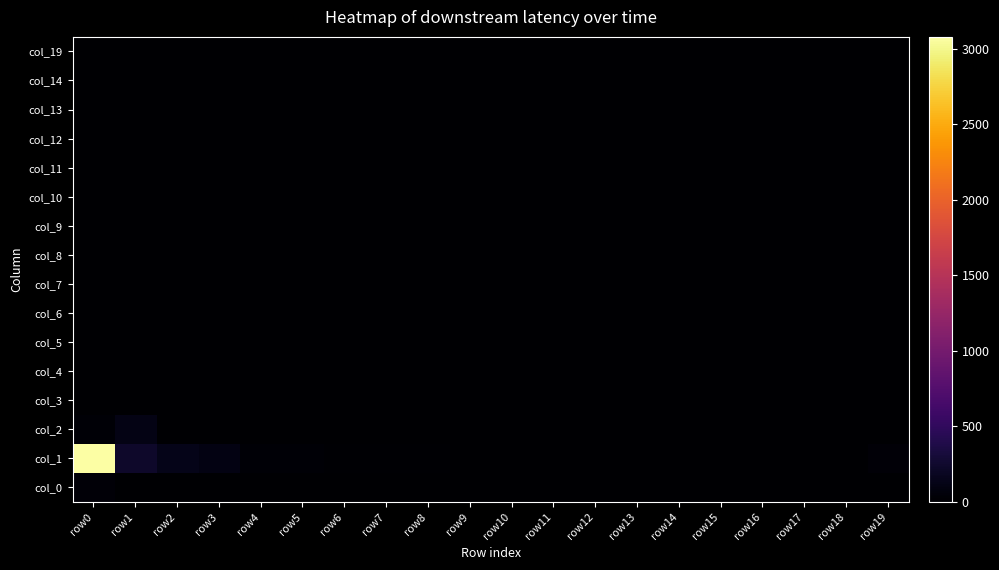

What is the difference between the highest and lowest values at row13?

1